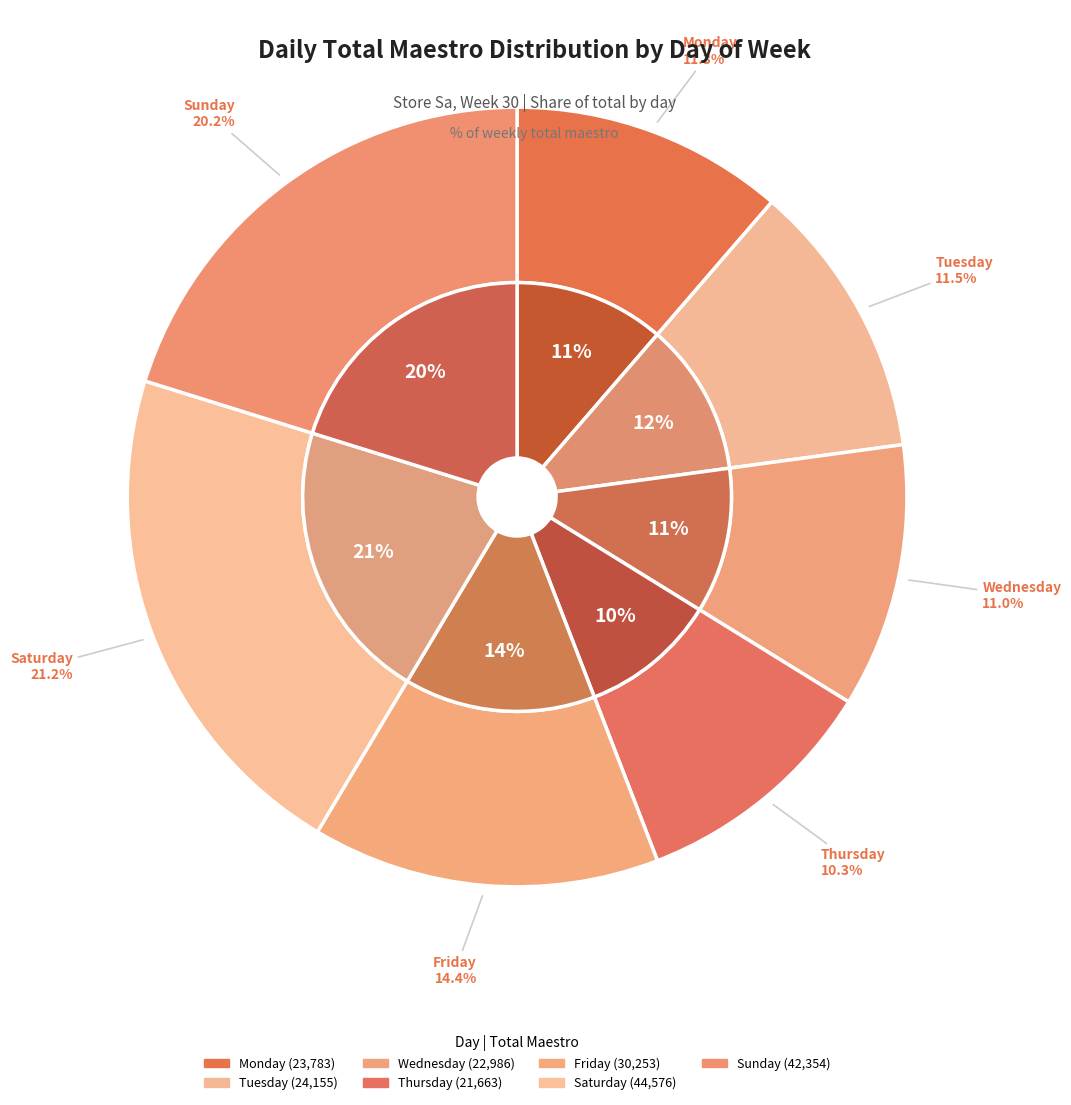

Count the number of slices in the pie.

7